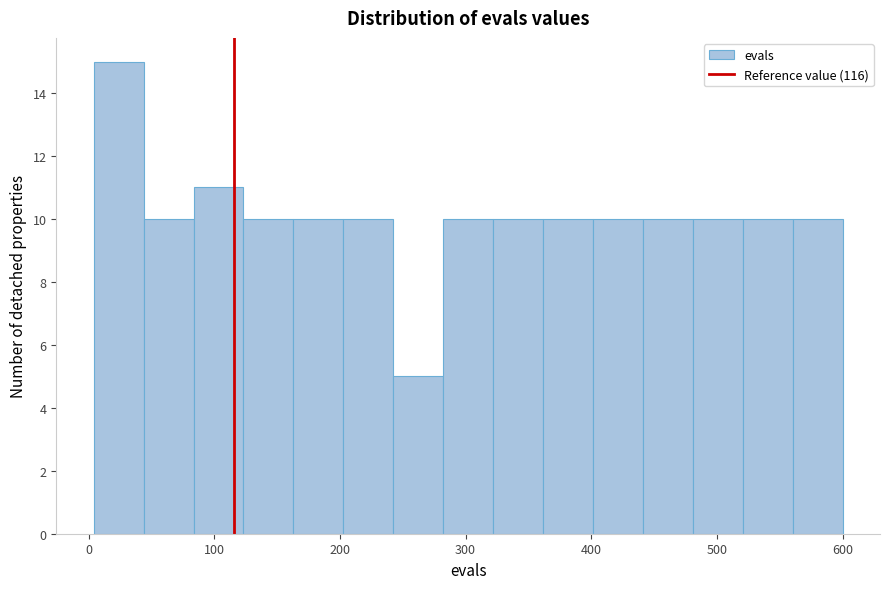

Read against the x-axis, roughly where is the centre of the tallest bar?

20